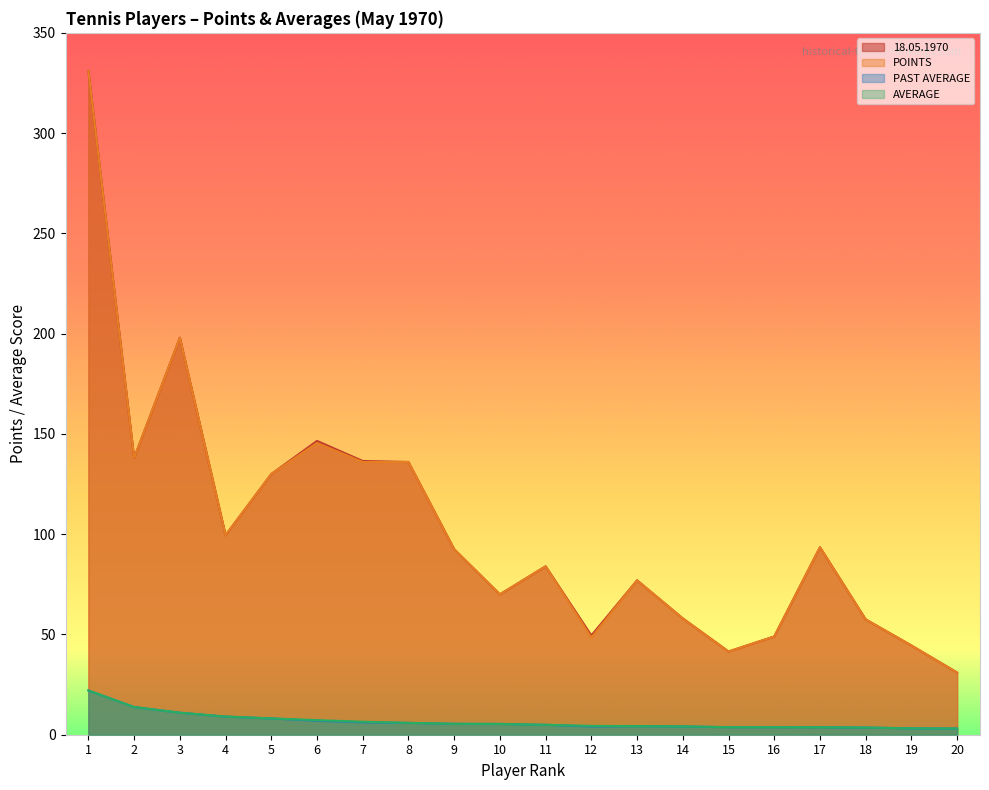

Is it true that 18.05.1970 equals 49.0 at 16?

True